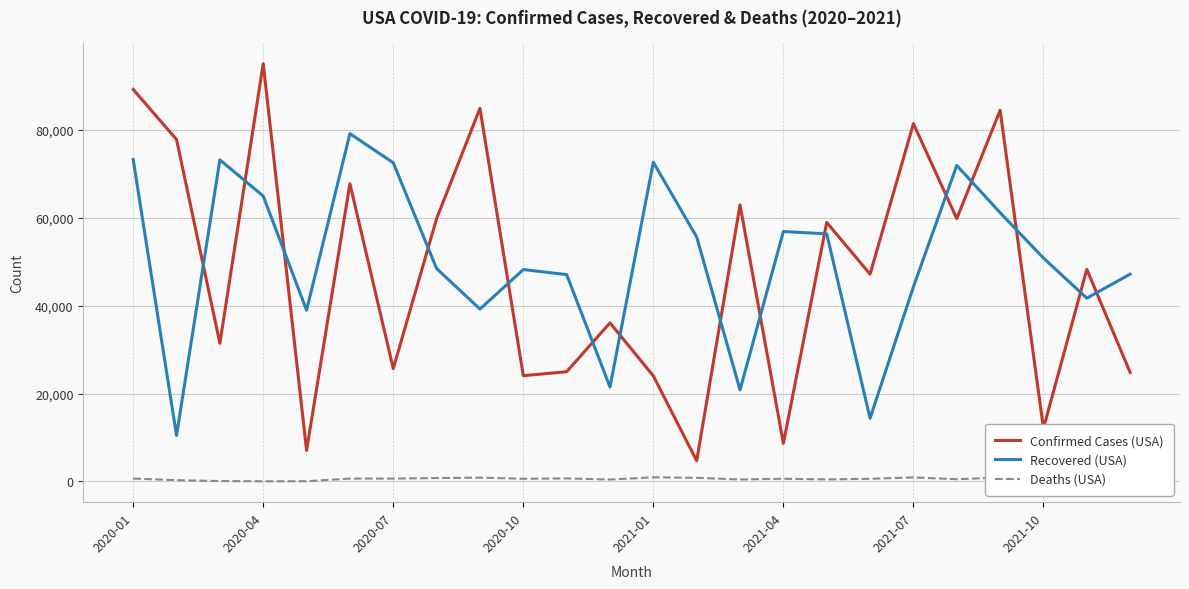

How many lines are shown in the chart?

3